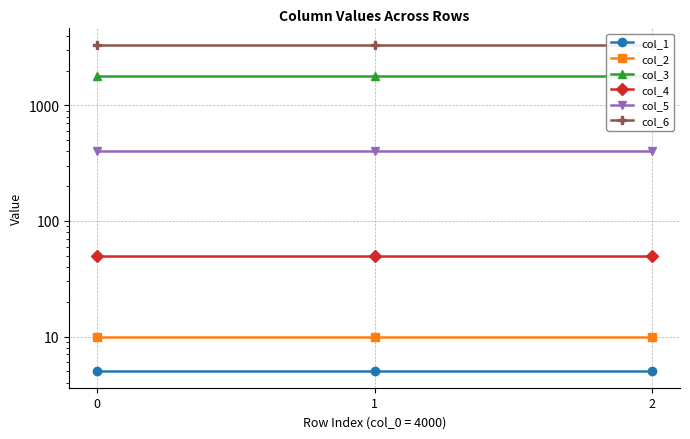

Rank the series at 0 from highest to lowest value.

col_6, col_3, col_5, col_4, col_2, col_1